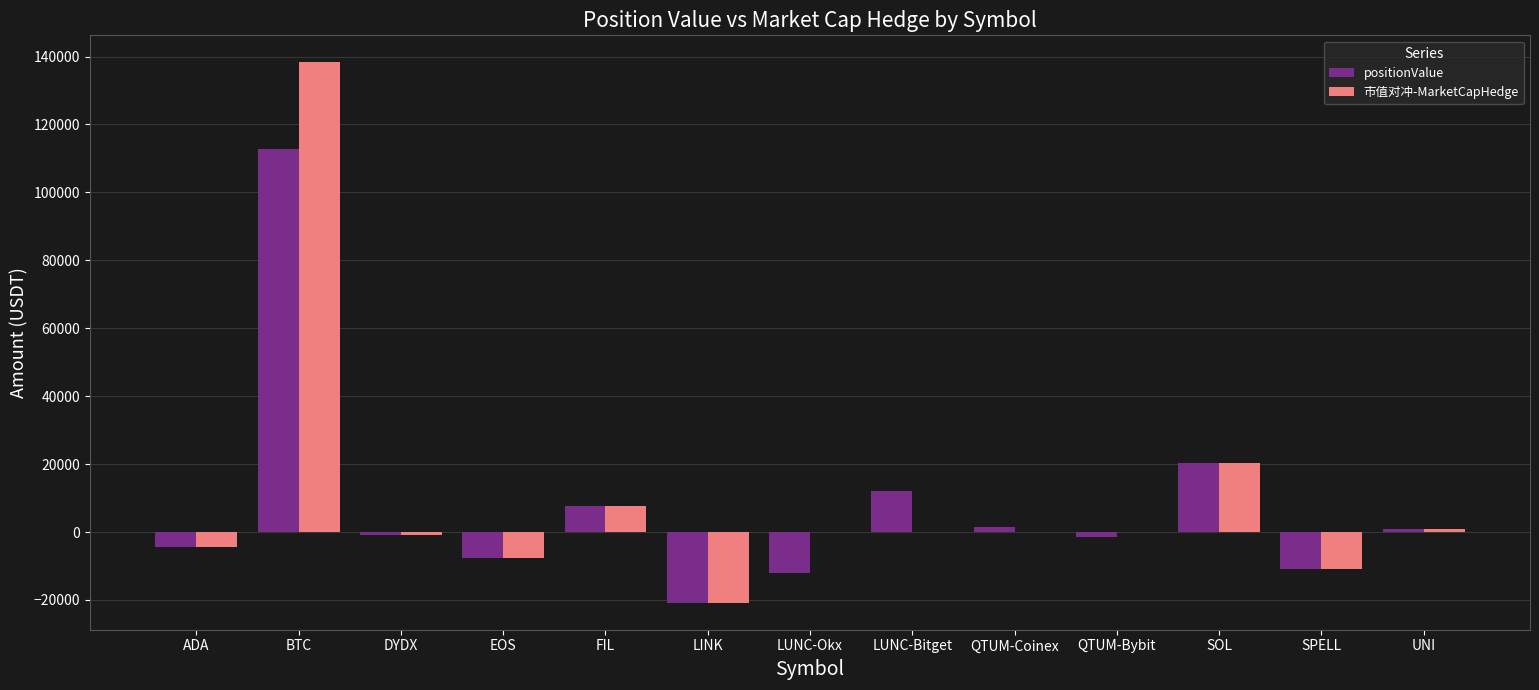

What is the approximate value of 市值对冲-MarketCapHedge at DYDX?

-890.1